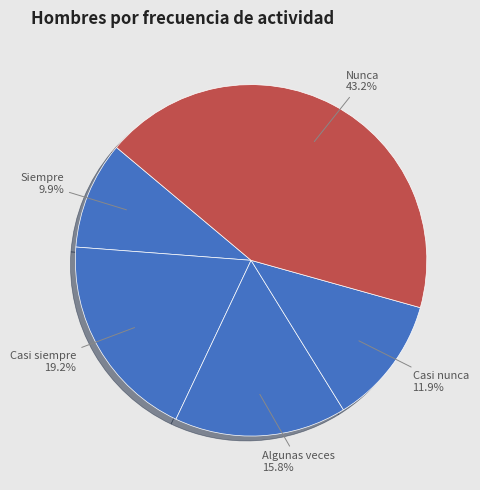

Rank the categories by value from lowest to highest.

Siempre, Casi nunca, Algunas veces, Casi siempre, Nunca